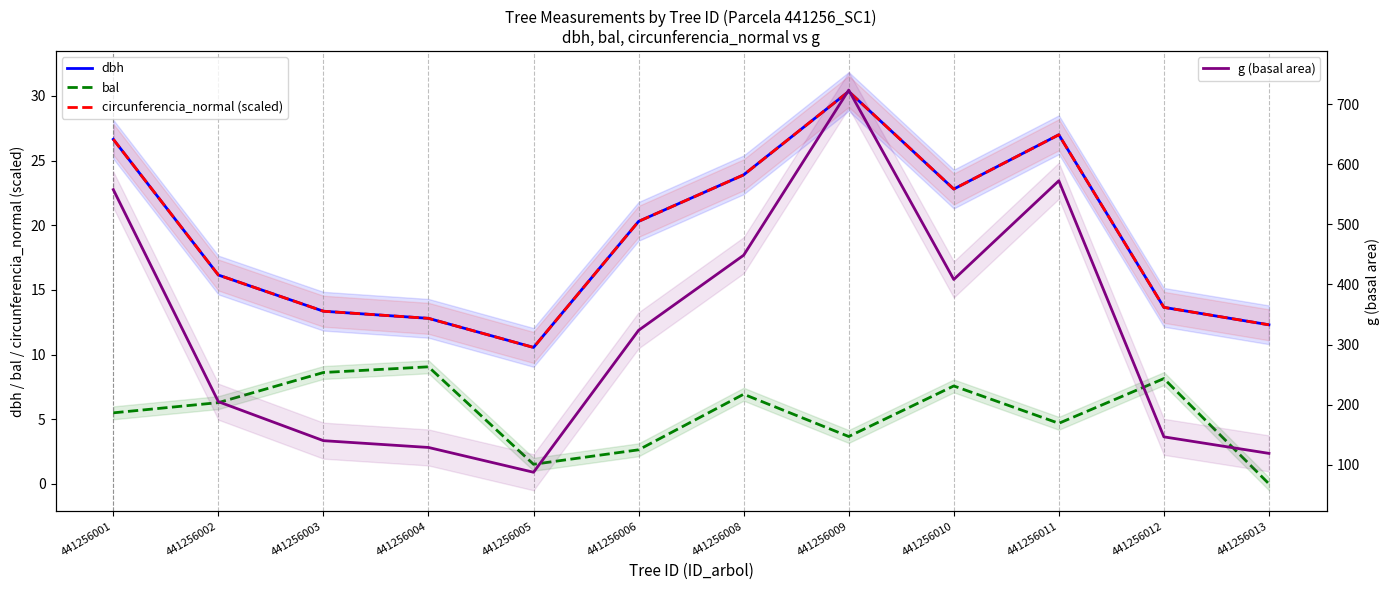

Which series has the largest range (max minus min)?

g (basal area)